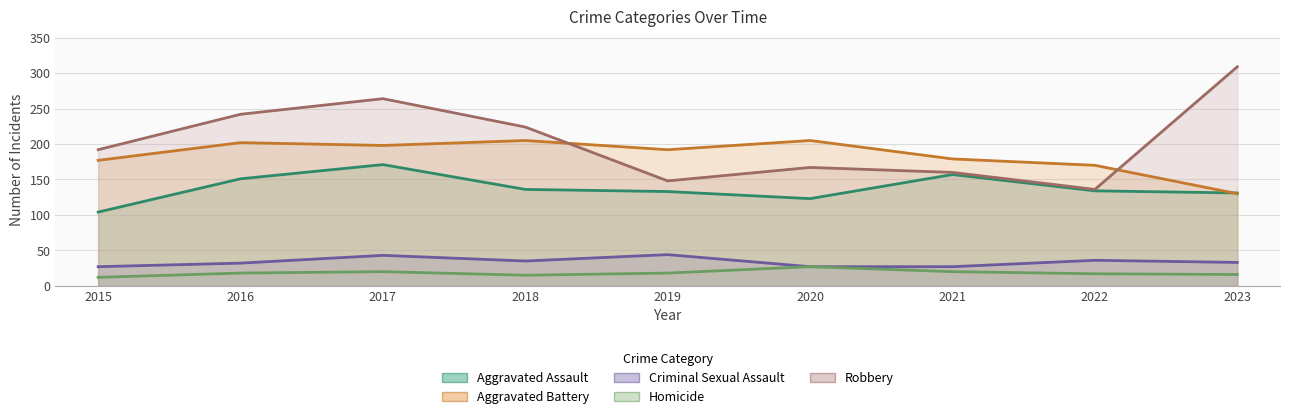

In Aggravated Assault, how many points are higher than both neighbors (excluding endpoints)?

2